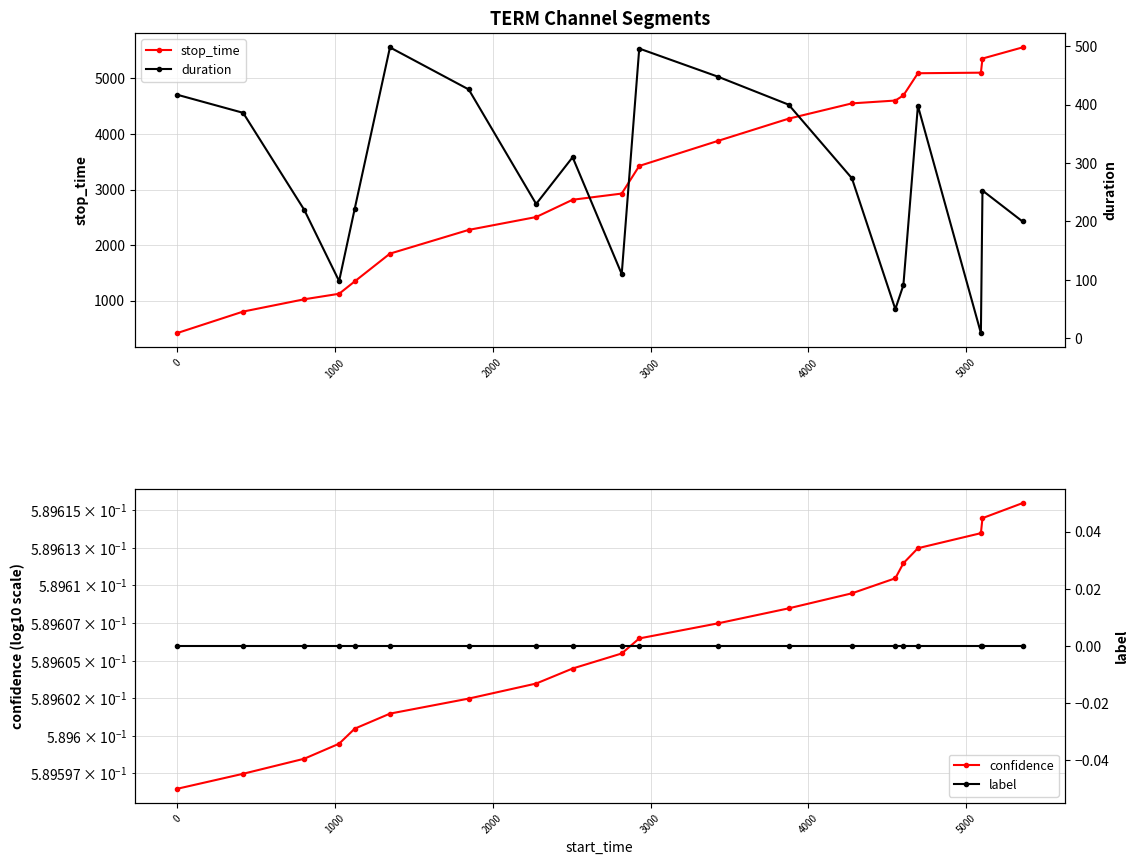

Which series has the largest total across all categories?

stop_time